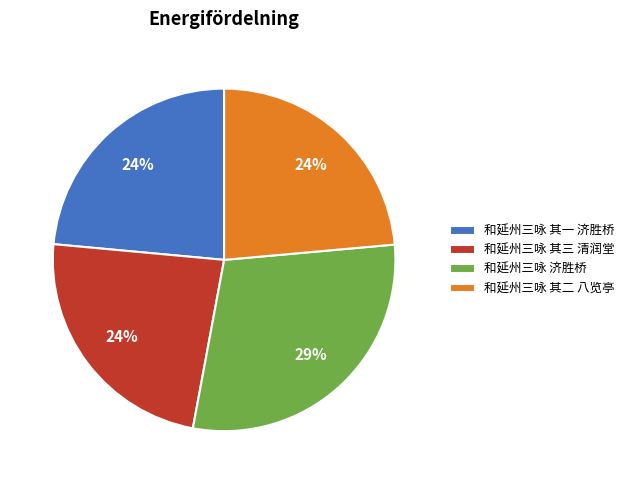

How many segments does this pie chart have?

4